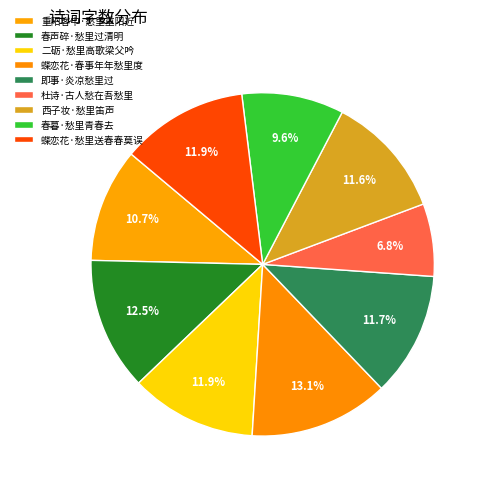

Is it true that 西子妆·愁里笛声 is 12% of the pie?

True